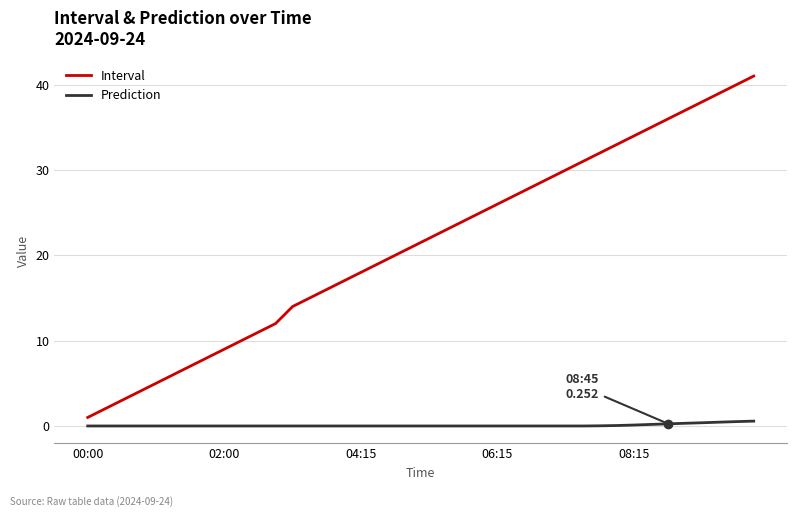

What is the average value of the Prediction series?

0.1